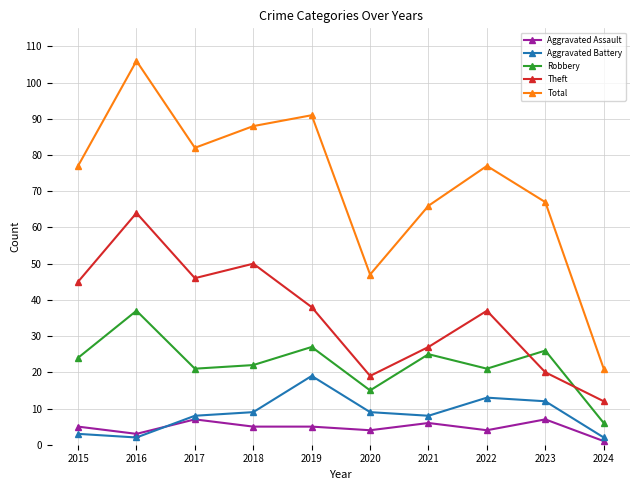

What is the spread (max minus min) of values at 2022?

73